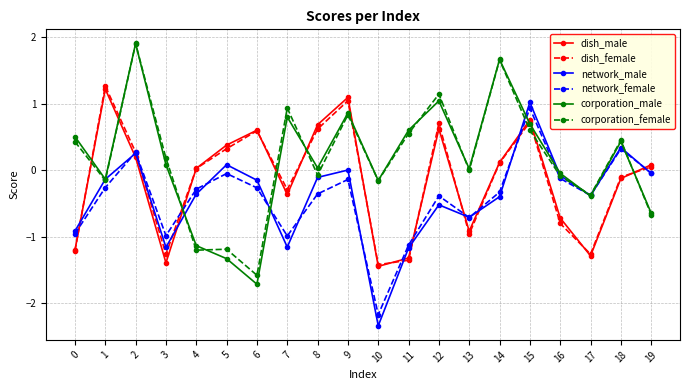

What is the value of the network_male point at the 11th from the left?

-2.3